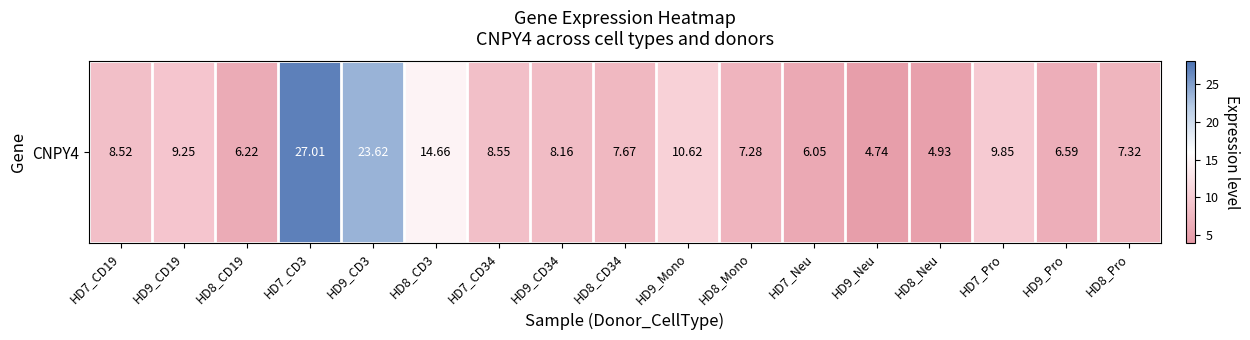

The chart shows a value of 6.8 at HD9_Neu. True or false?

False